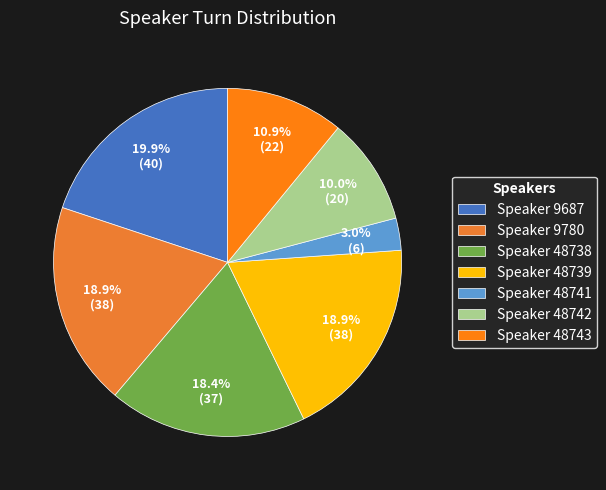

How many segments does this pie chart have?

7